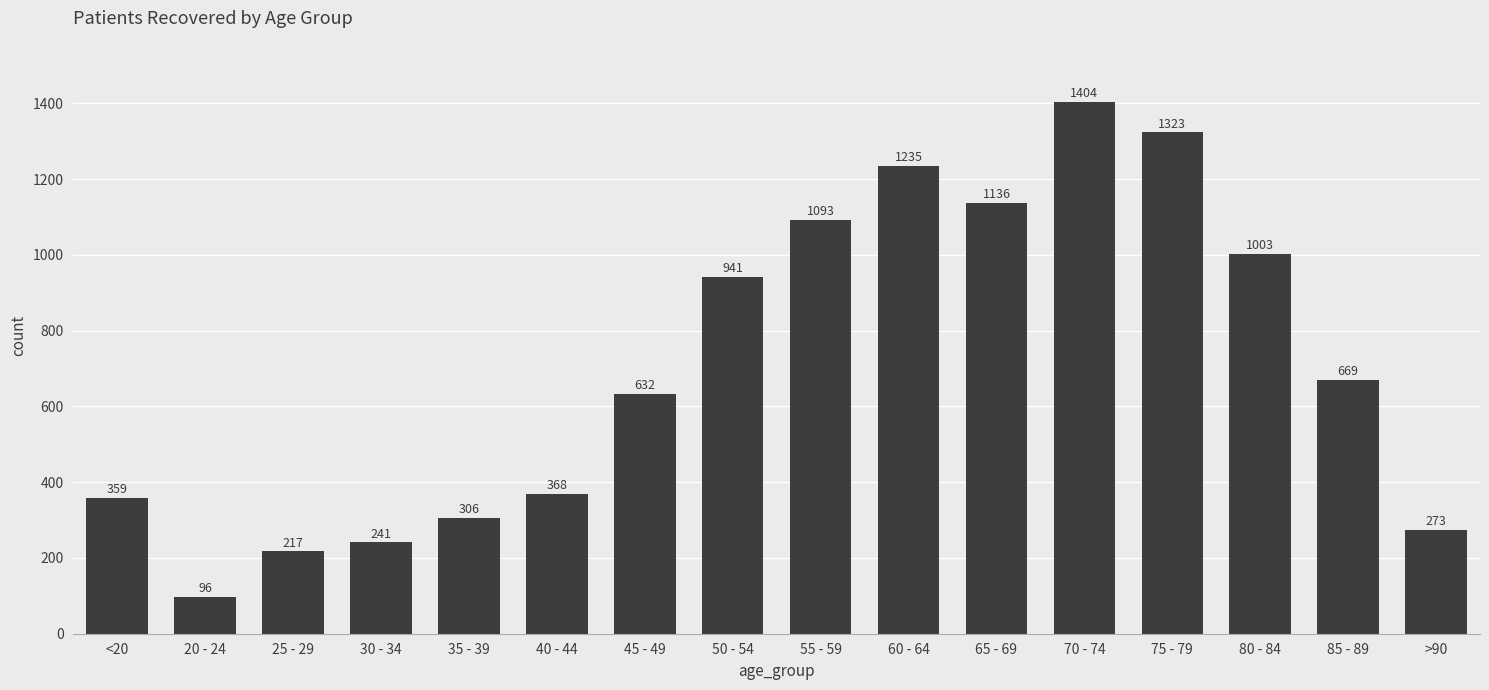

What is the average value?

706